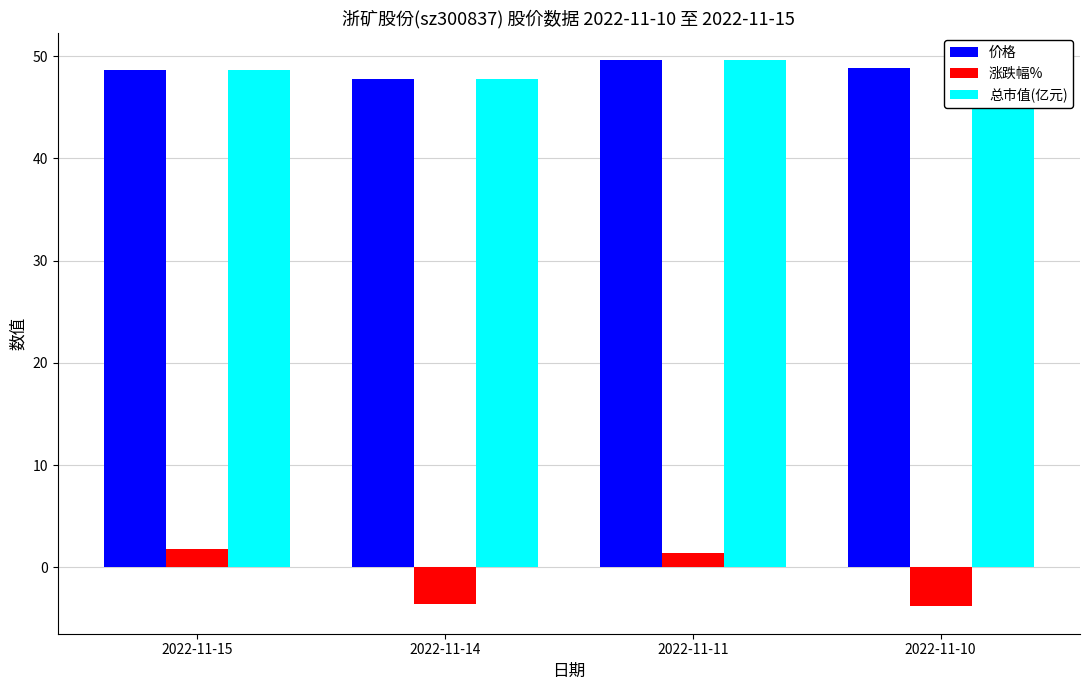

The 总市值(亿元) series shows 49.6 at 2022-11-11. True or false?

True